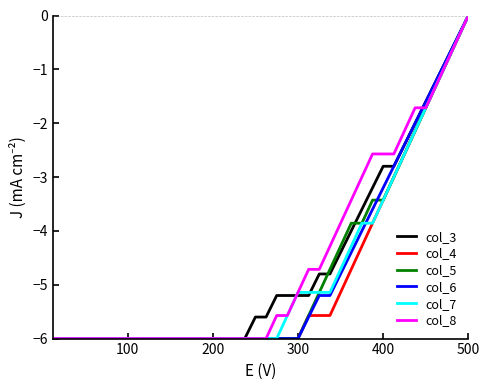

What is the minimum value shown in the chart?

-6.0